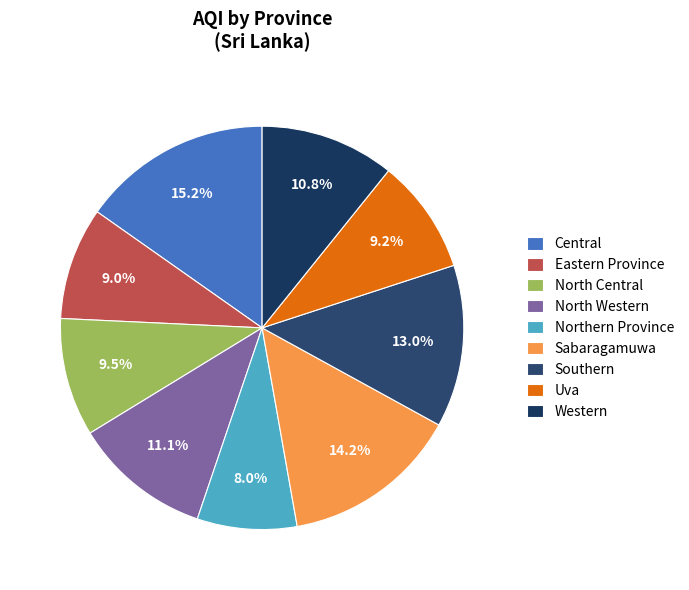

The Uva slice represents 1% of the pie. True or false?

False